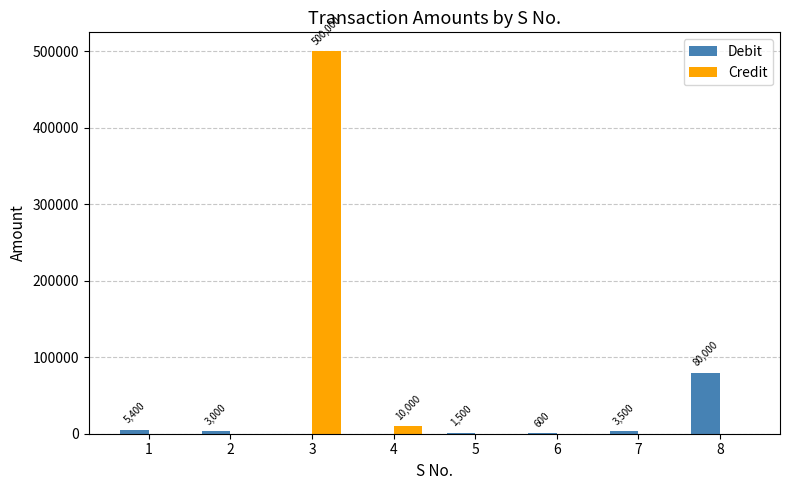

Reading left to right, what are all the values shown in this chart?

Debit: 5400	3000	0	0	1500	600	3500	80000
Credit: 0	0	500000	10000	0	0	0	0